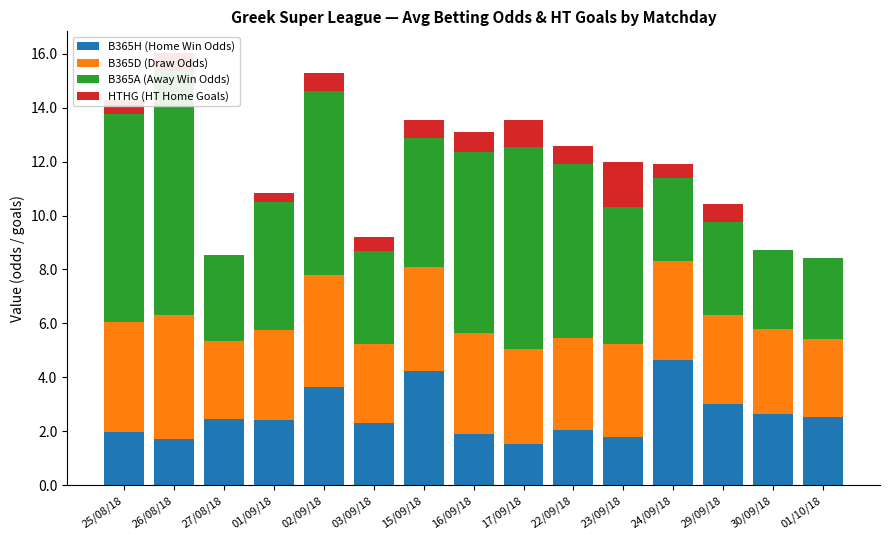

How many bars are there in each group?

4